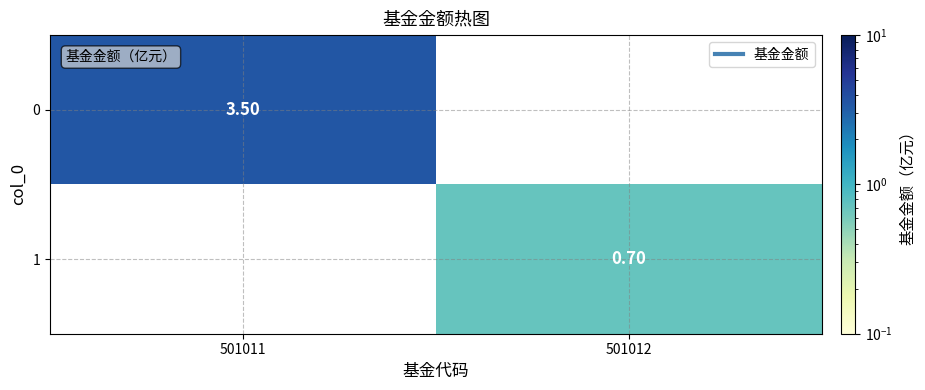

At which category does the chart reach its minimum across all series?

501012